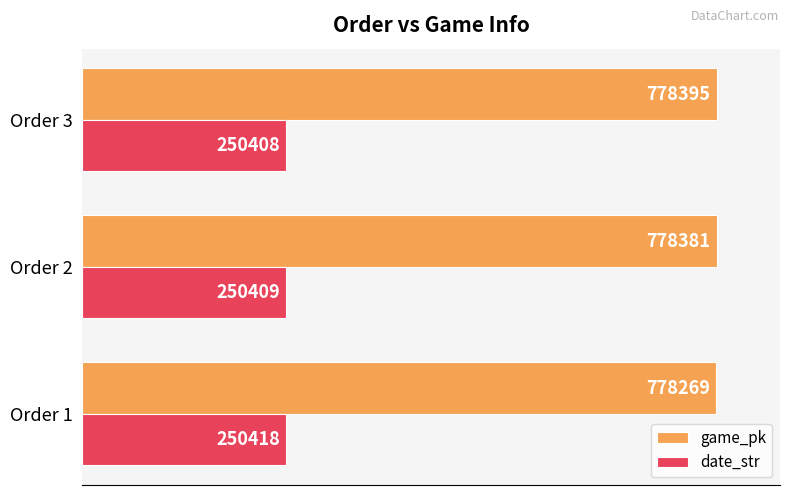

What are all the series names shown in the legend?

game_pk, date_str